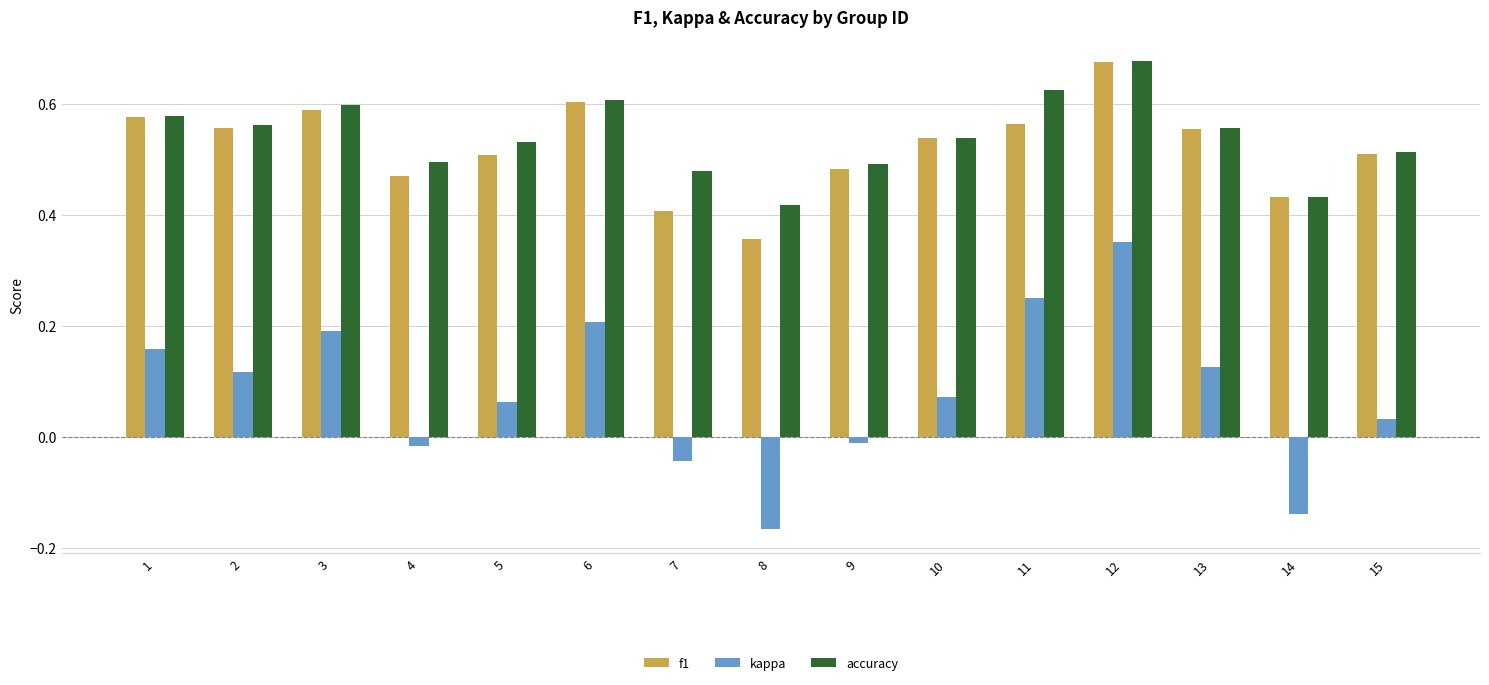

How many accuracy values are between 0 and 1?

15